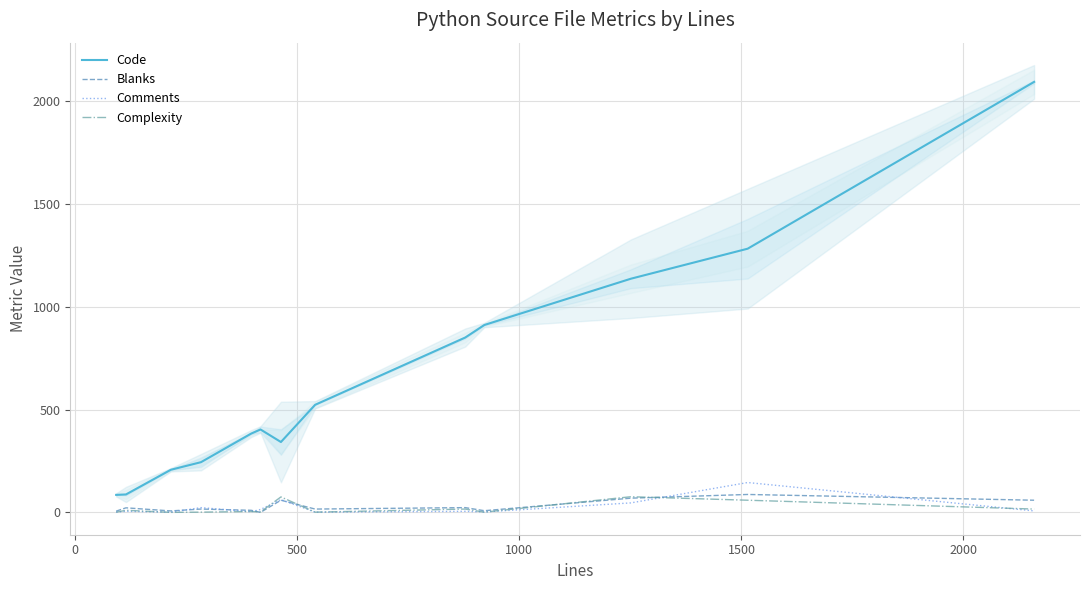

What is the minimum value for Comments?

1